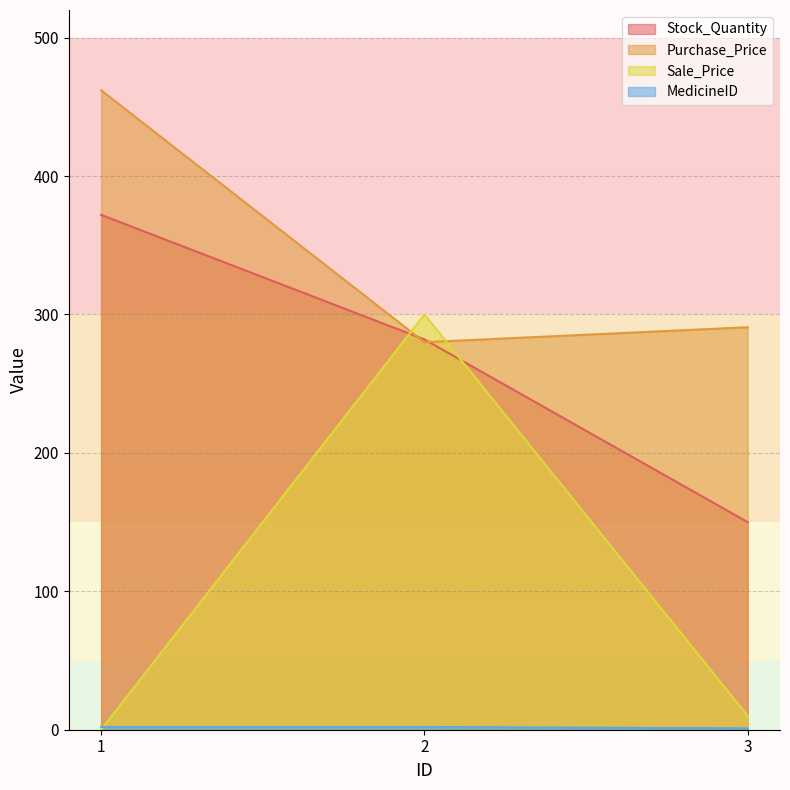

Reading left to right, what are all the values shown in this chart?

Stock_Quantity: 1=372.0	2=282.0	3=150.0
Purchase_Price: 1=462.0	2=280.0	3=290.8
Sale_Price: 1=0.0	2=300.0	3=10.0
MedicineID: 1=2.0	2=2.0	3=1.0